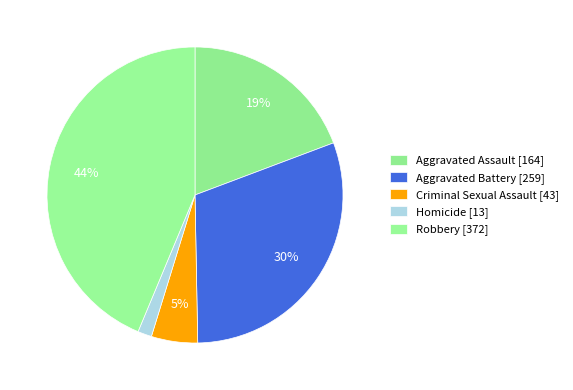

To the nearest percent, what is the difference between the Aggravated Battery and Criminal Sexual Assault slice percentages?

25%